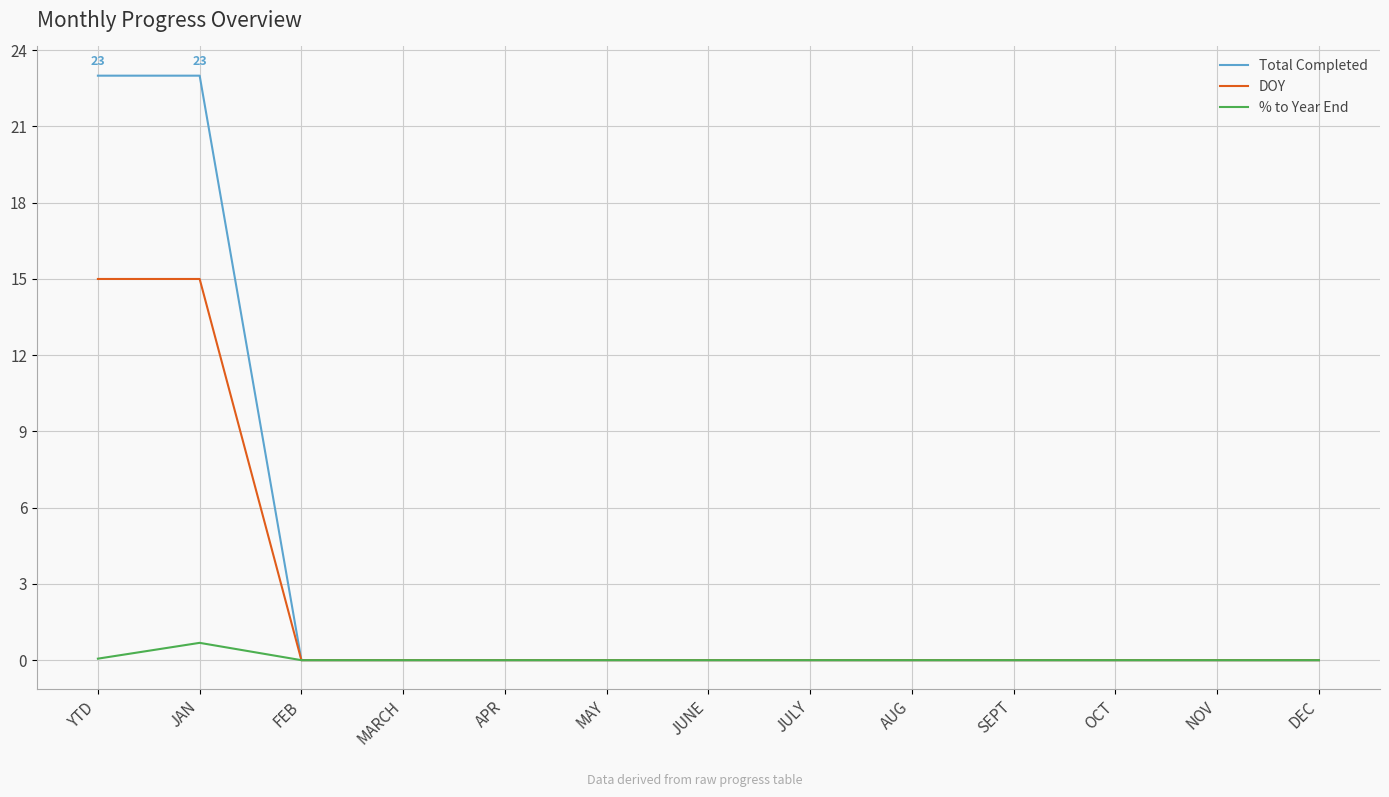

What position from the left is JAN?

2